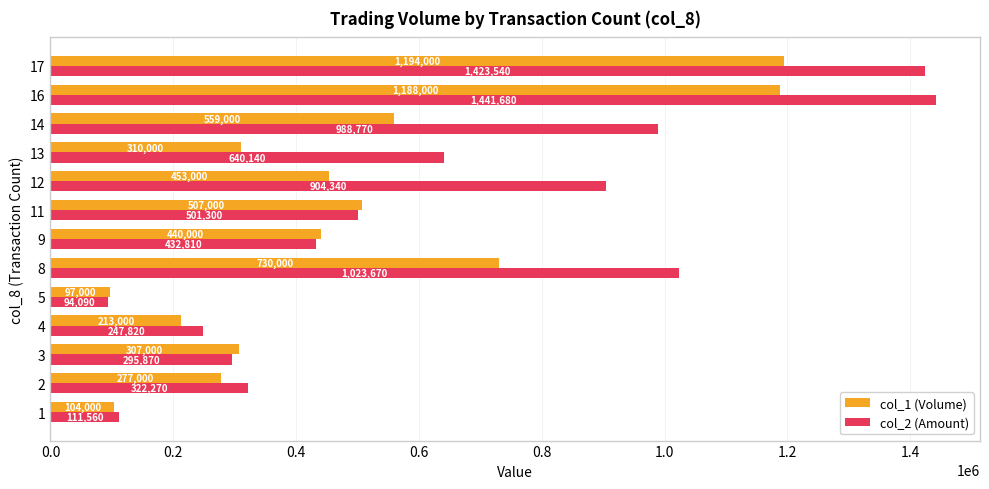

Read the col_1 (Volume) value at 16, to the nearest 10.

1188000